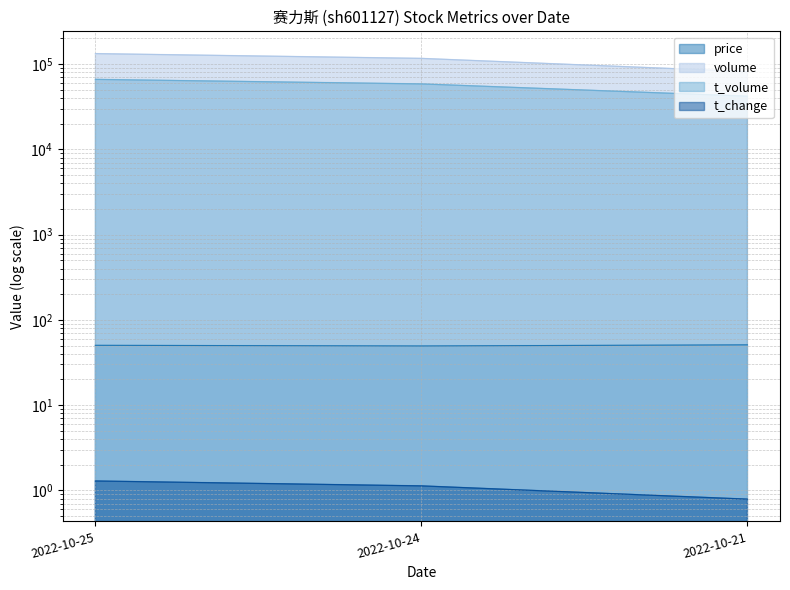

What is the sum of the t_volume values at 2022-10-25 and 2022-10-21?

108307.0